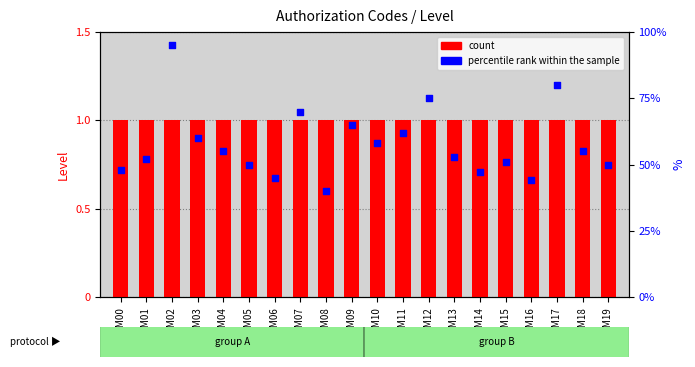

What is the total value across all series at AM06?

46